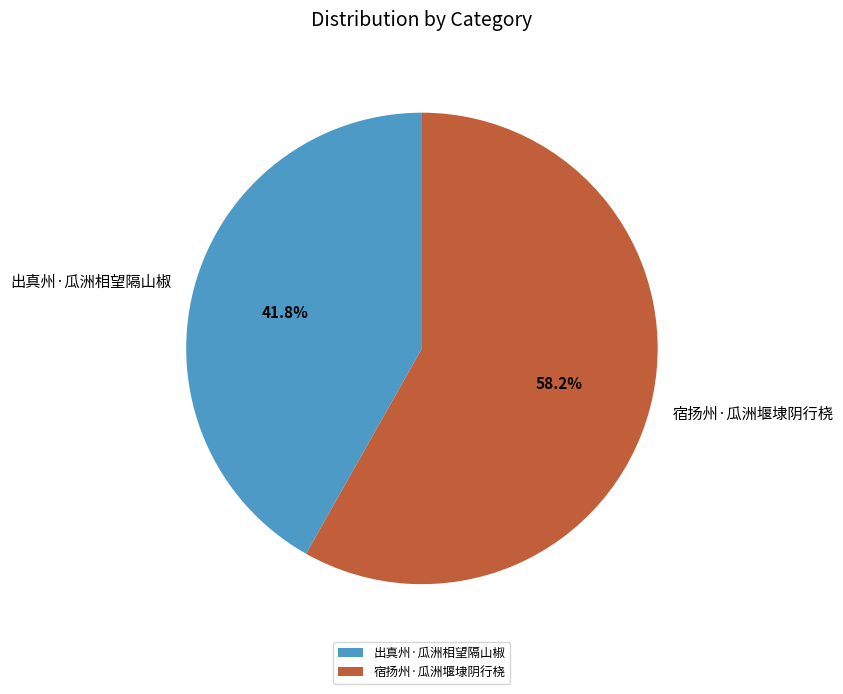

Which slice is the largest?

宿扬州·瓜洲堰埭阴行桡